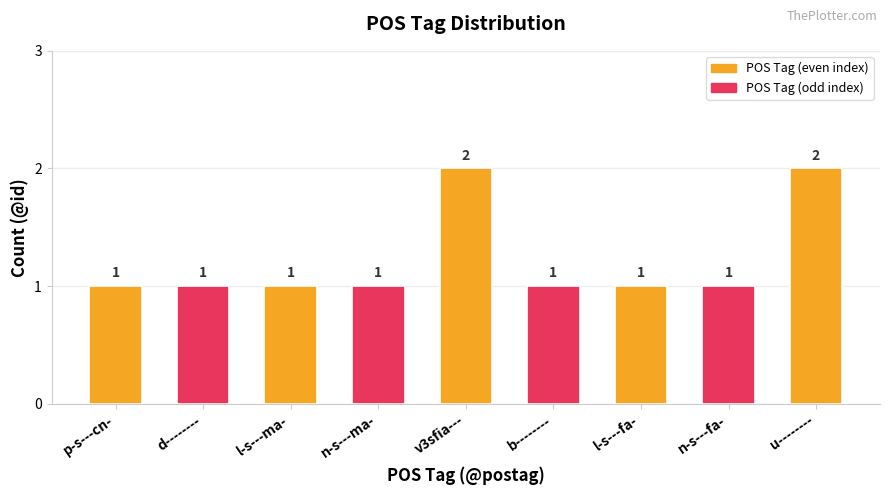

Reading left to right, extract all data points from this chart.

p-s---cn-=1	d--------=1	l-s---ma-=1	n-s---ma-=1	v3sfia---=2	b--------=1	l-s---fa-=1	n-s---fa-=1	u--------=2